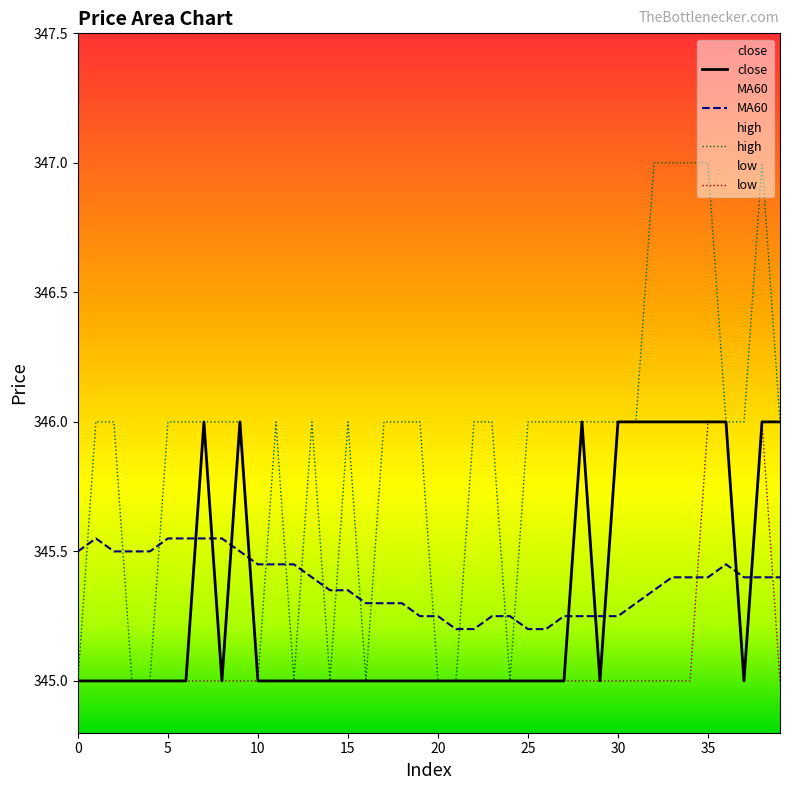

What is the smallest value displayed?

345.0